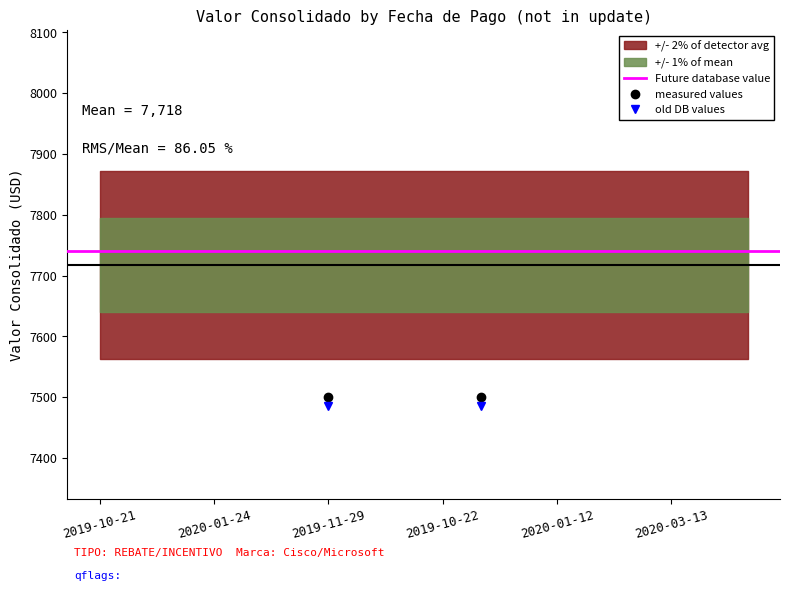

True or false: old DB values and measured values cross at least once.

False